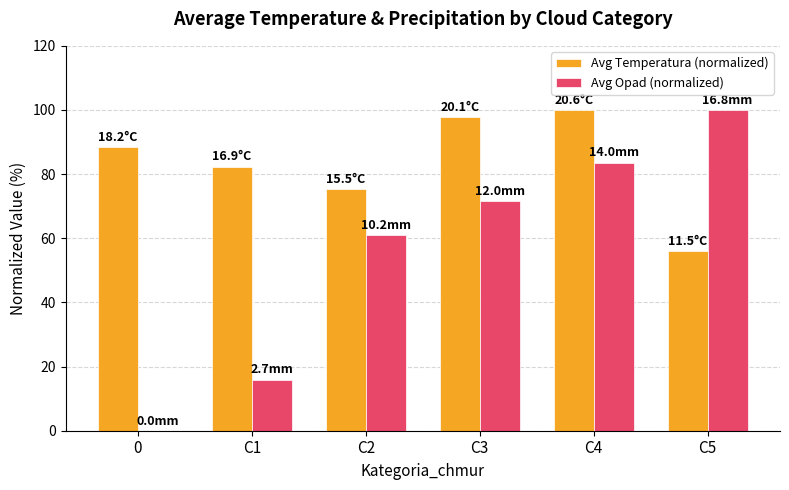

True or false: Avg Opad (normalized) has a value of 100.0 at C5.

True